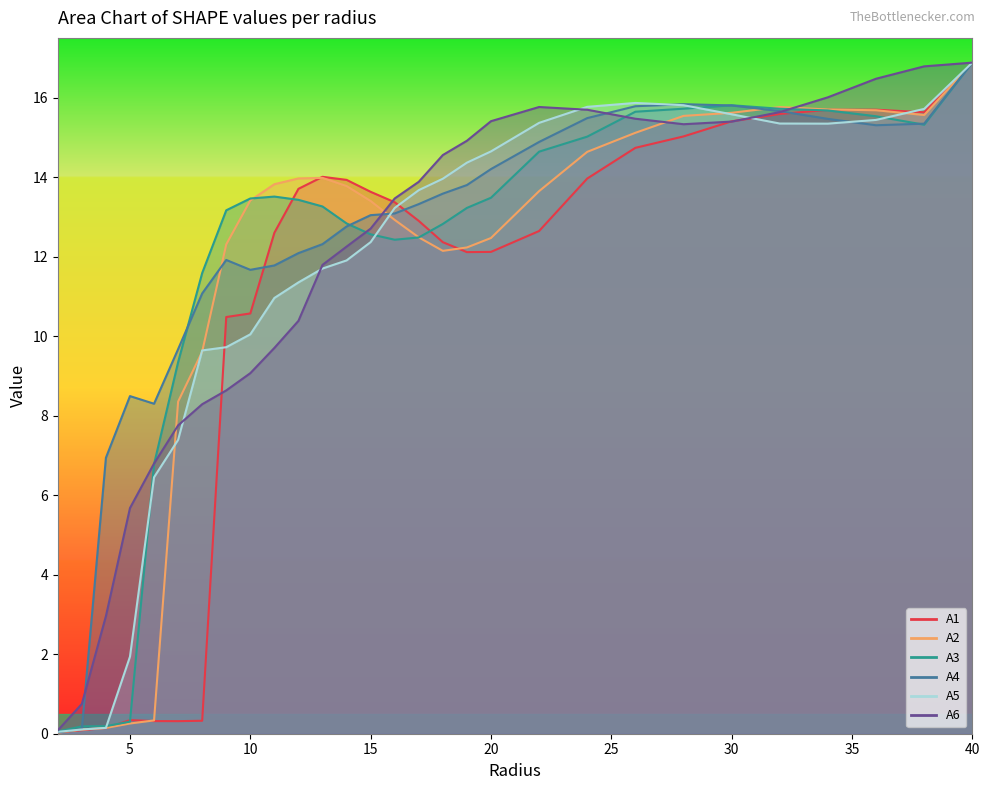

What is the greatest value displayed?

16.9